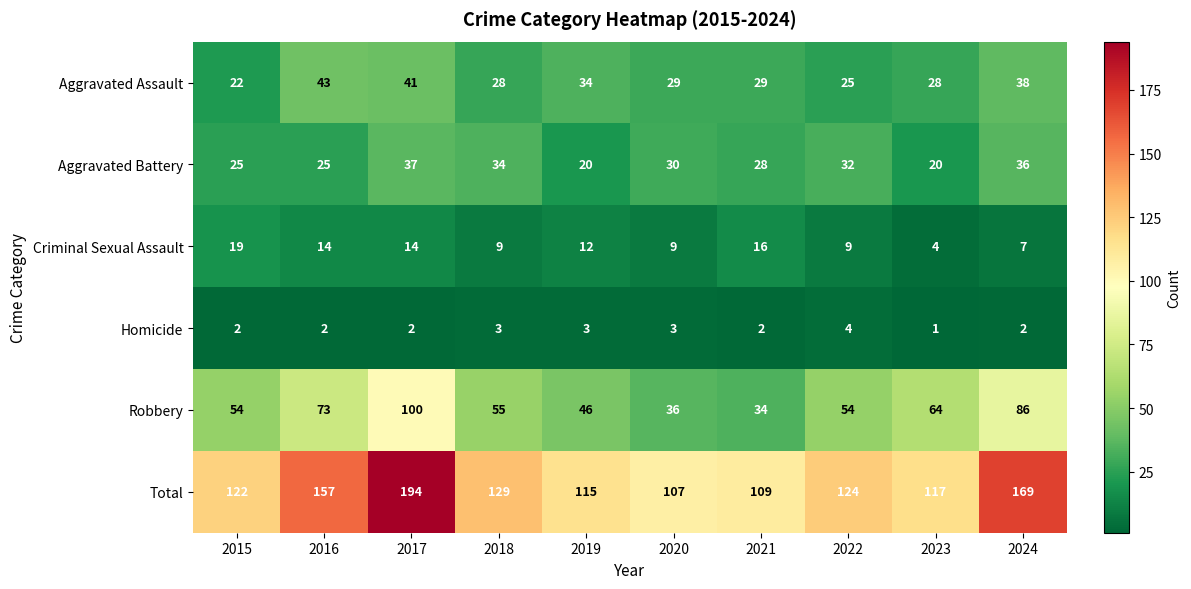

At which label does Aggravated Assault first exceed 29?

2016